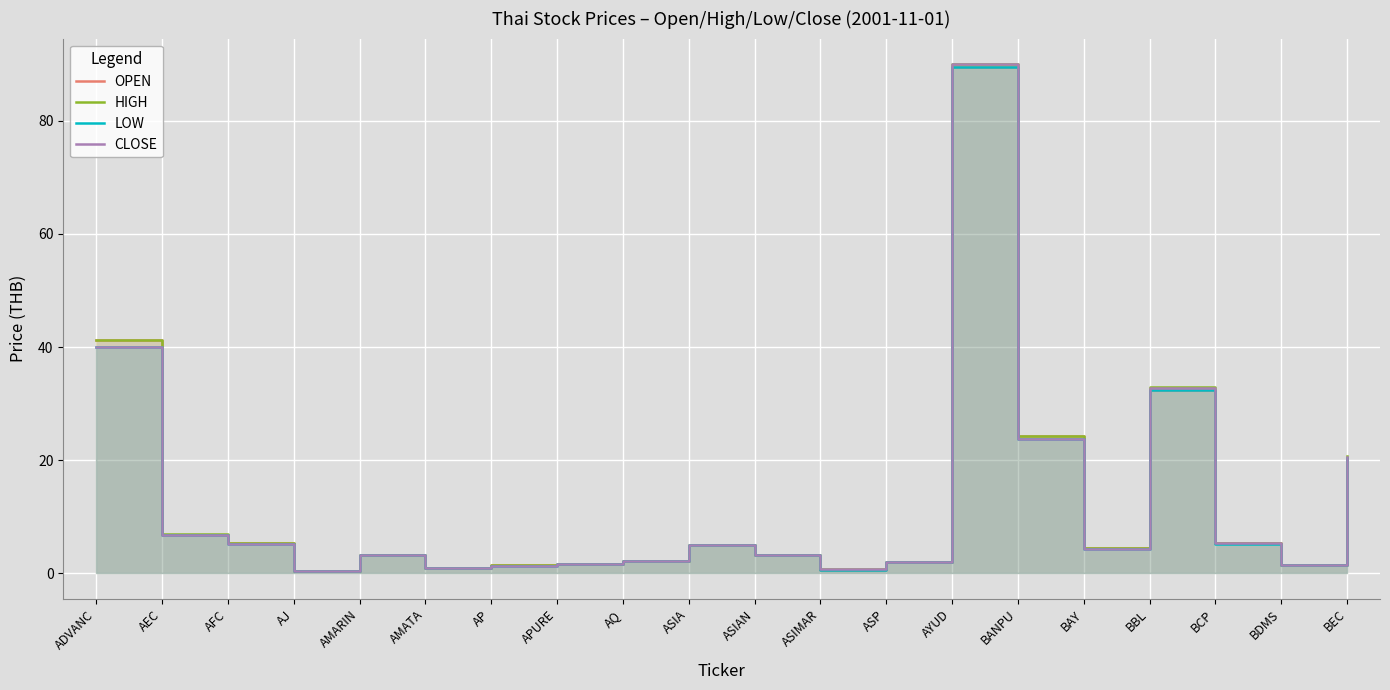

What is the average value of the OPEN series?

12.6